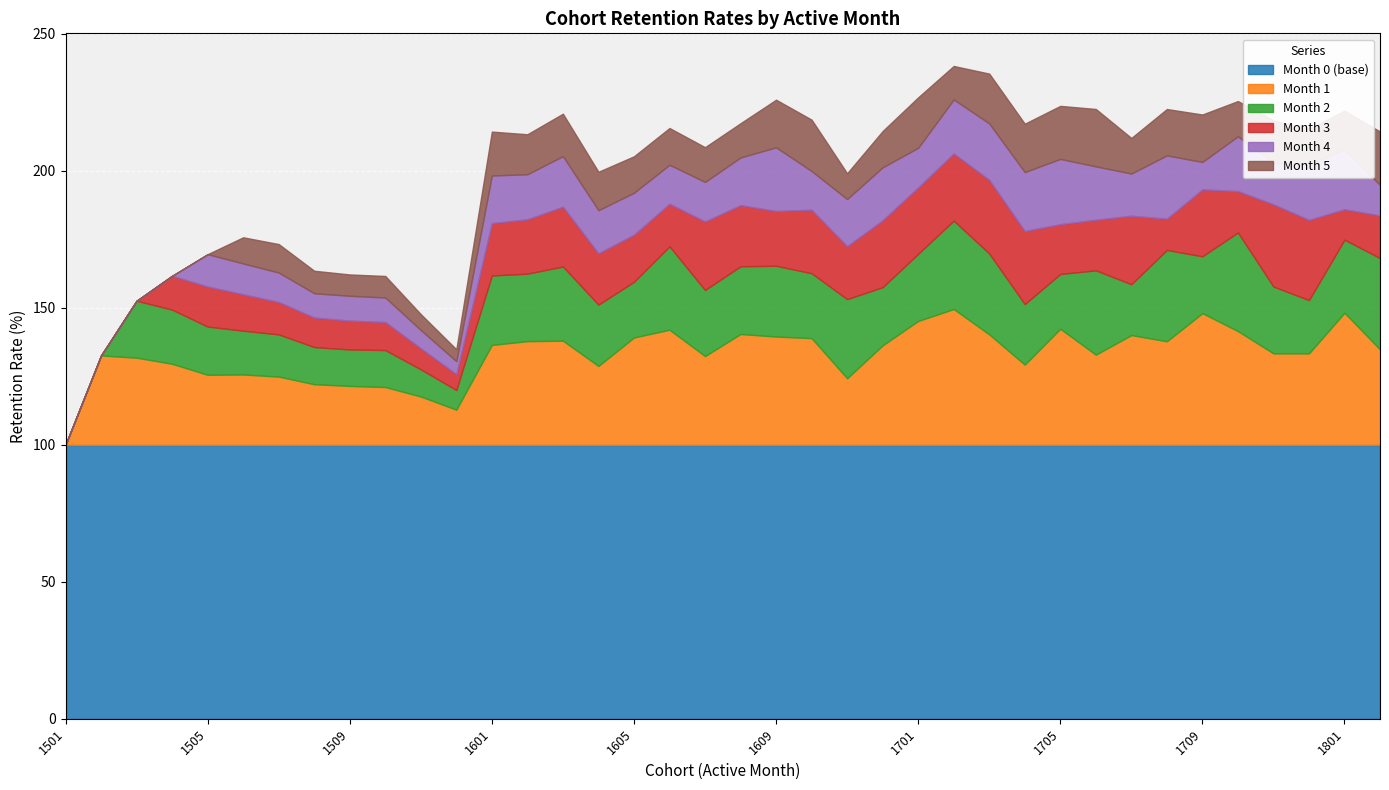

Which has a higher value, 1509 or 1607?

1509